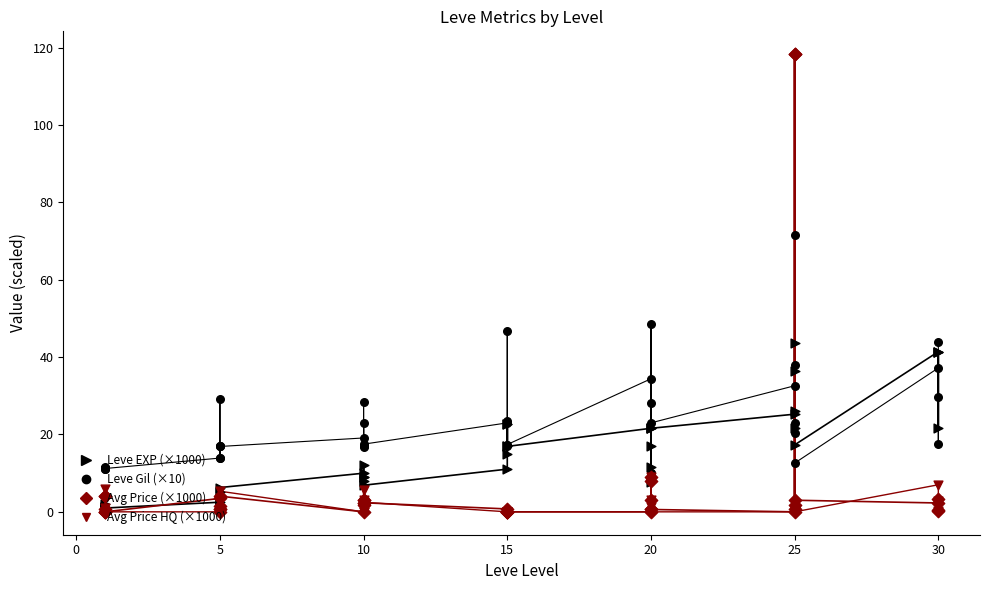

Which series has the widest spread of Y values?

Avg Price (×1000)